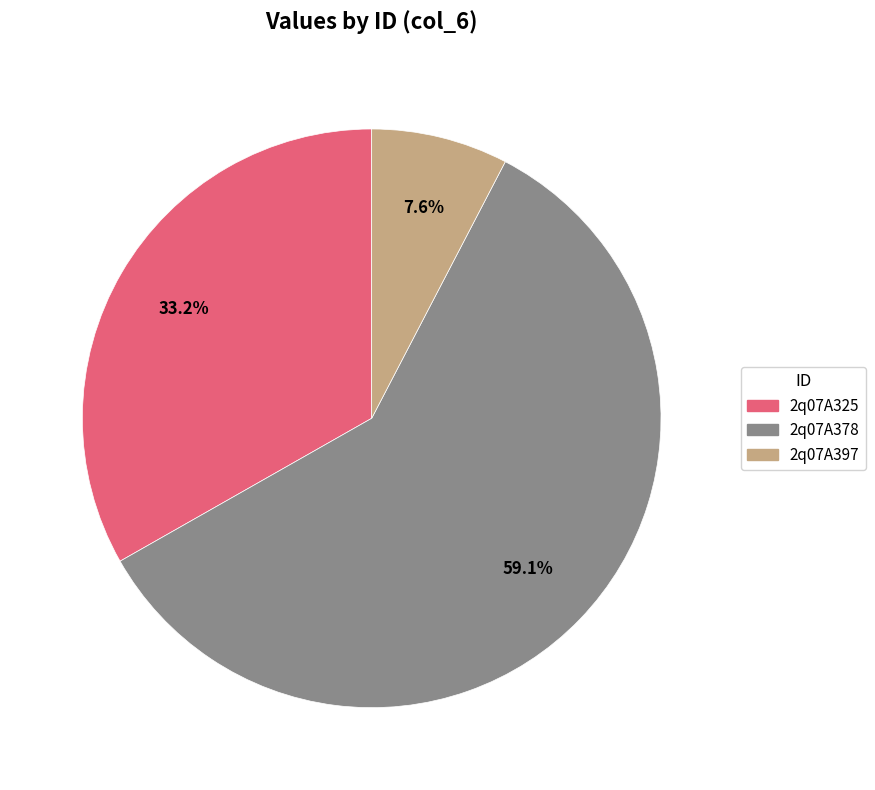

Between 2q07A378 and 2q07A325, which is larger?

2q07A378